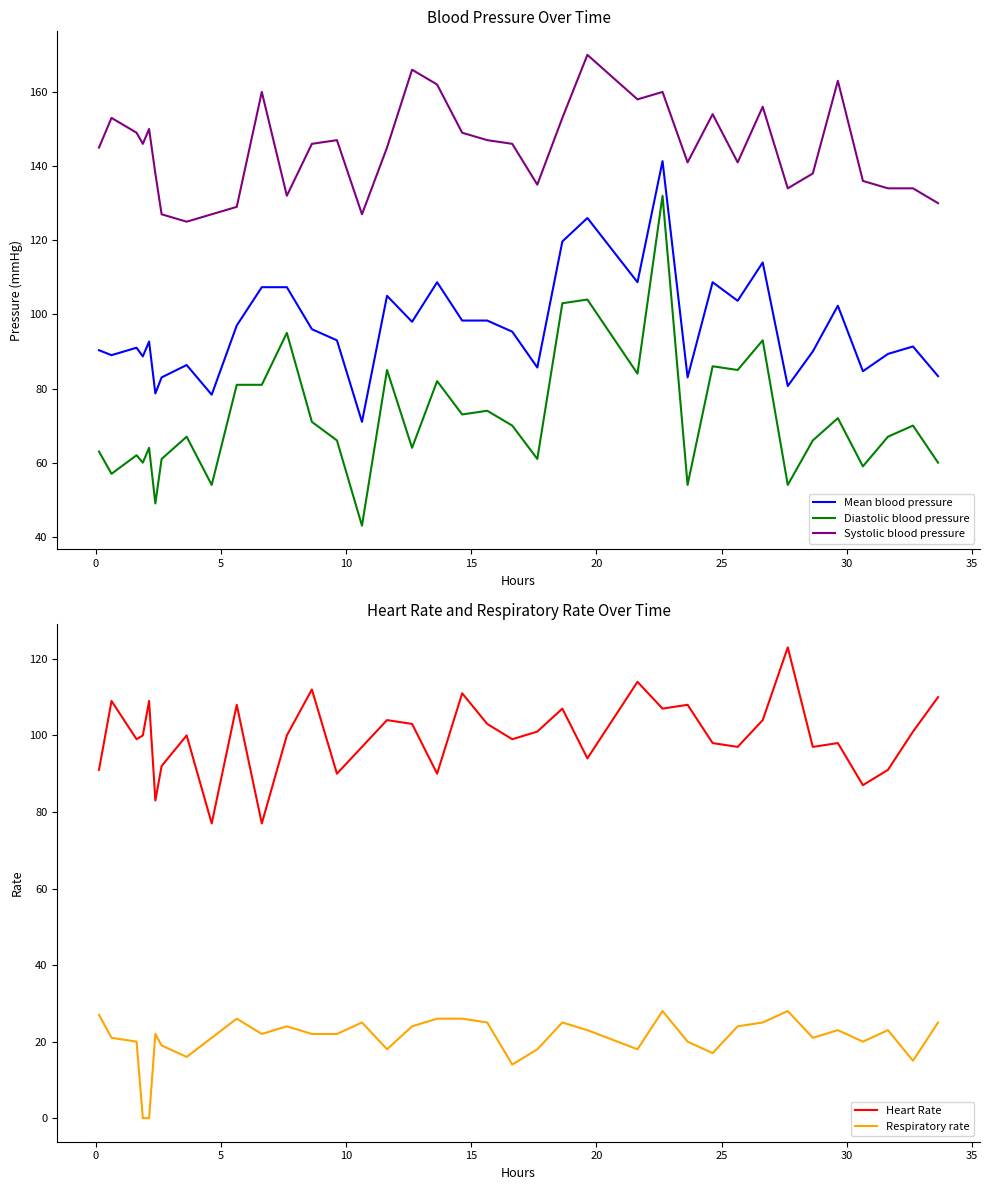

What is the lowest value of the Mean blood pressure series?

71.0